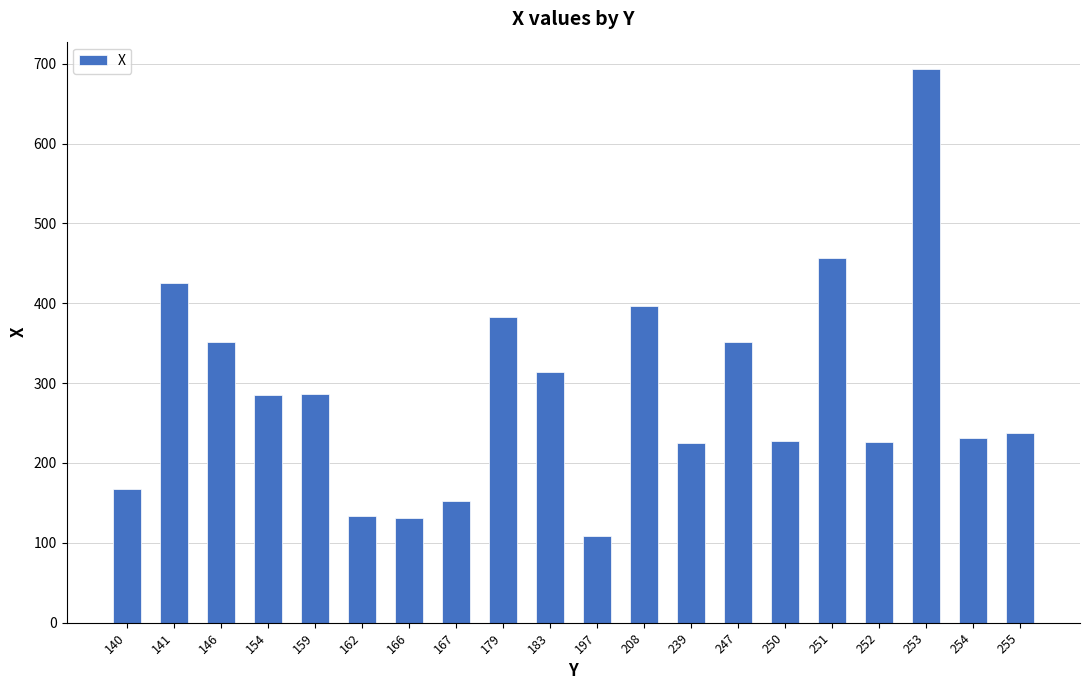

The chart shows a value of 287 at 253. True or false?

False